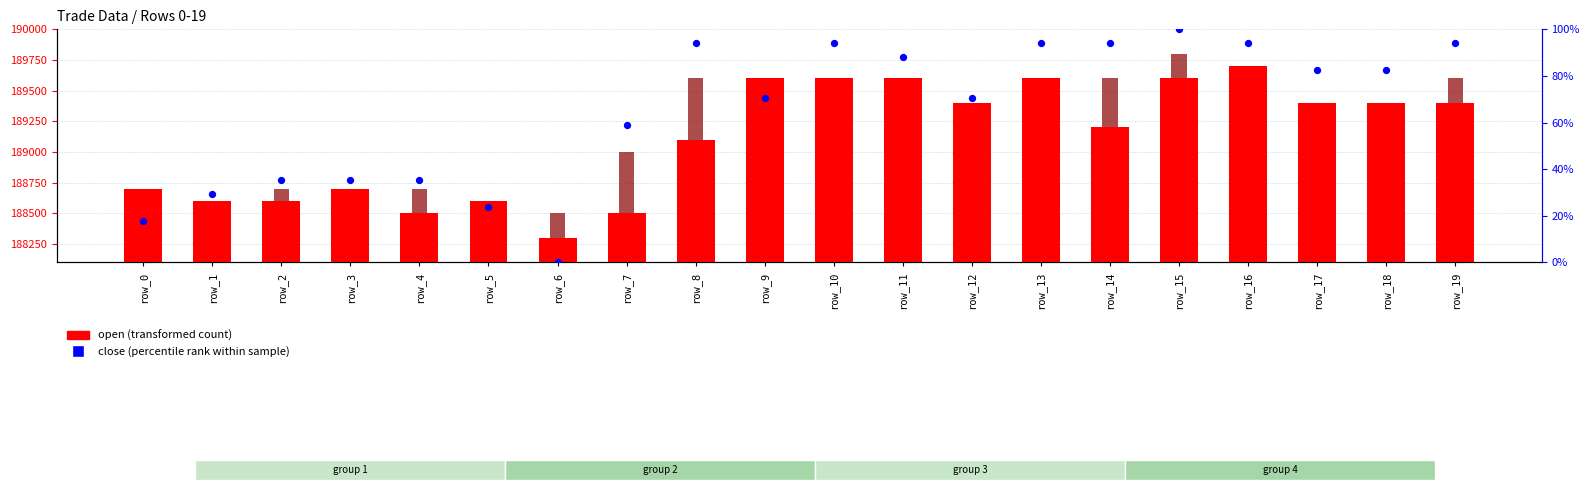

Which series has the largest Y range (max minus min)?

open (transformed count)